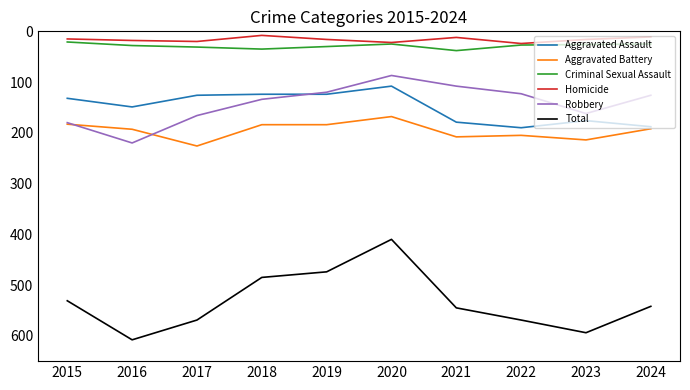

At which label does Aggravated Assault reach its minimum?

2020